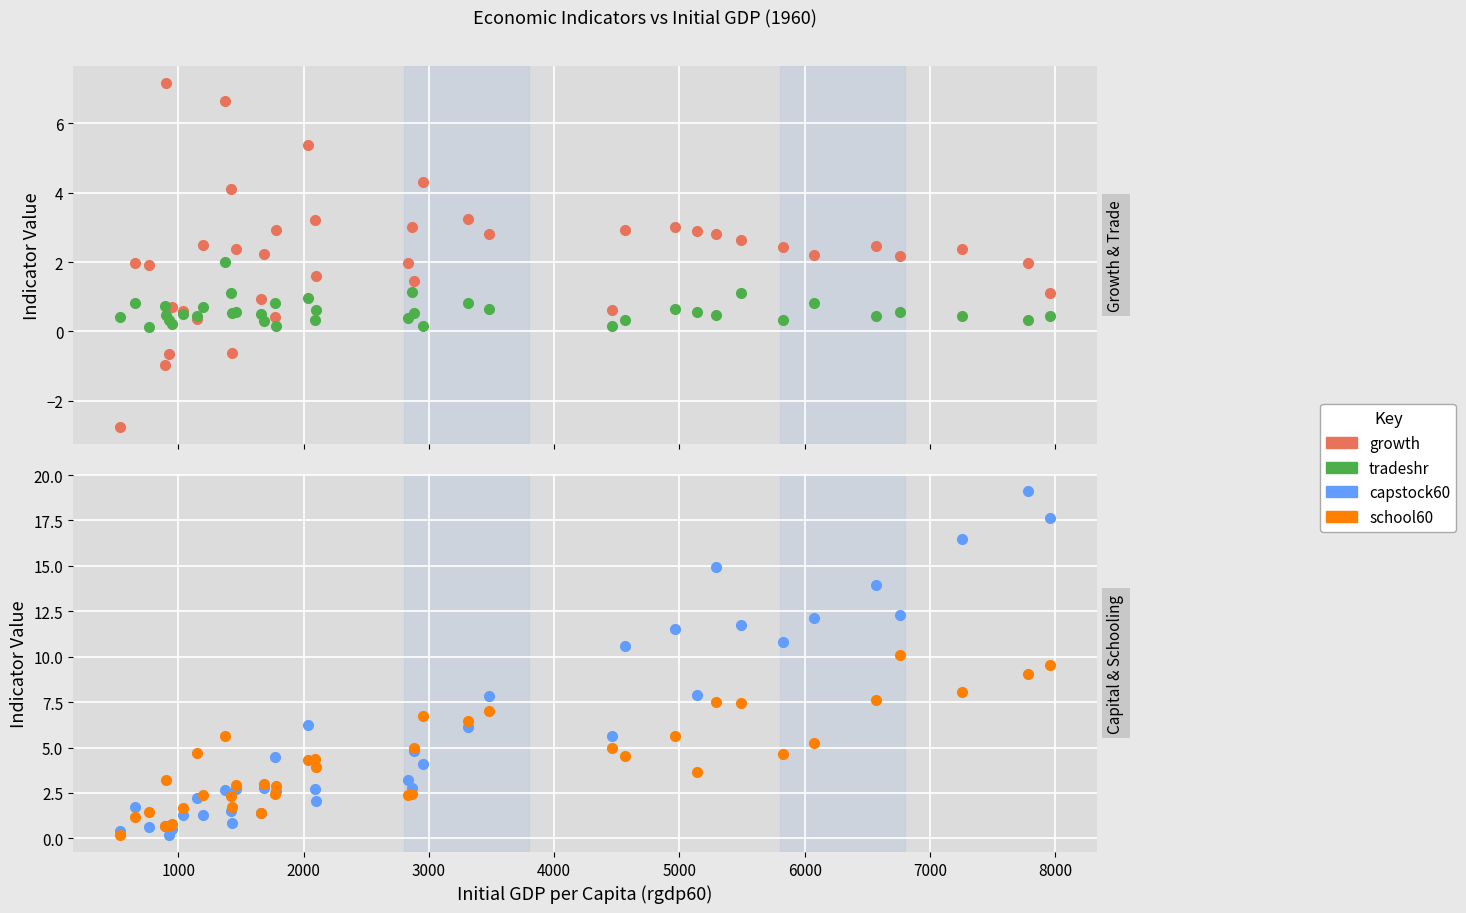

Does the chart display data point markers on the line(s)?

Yes